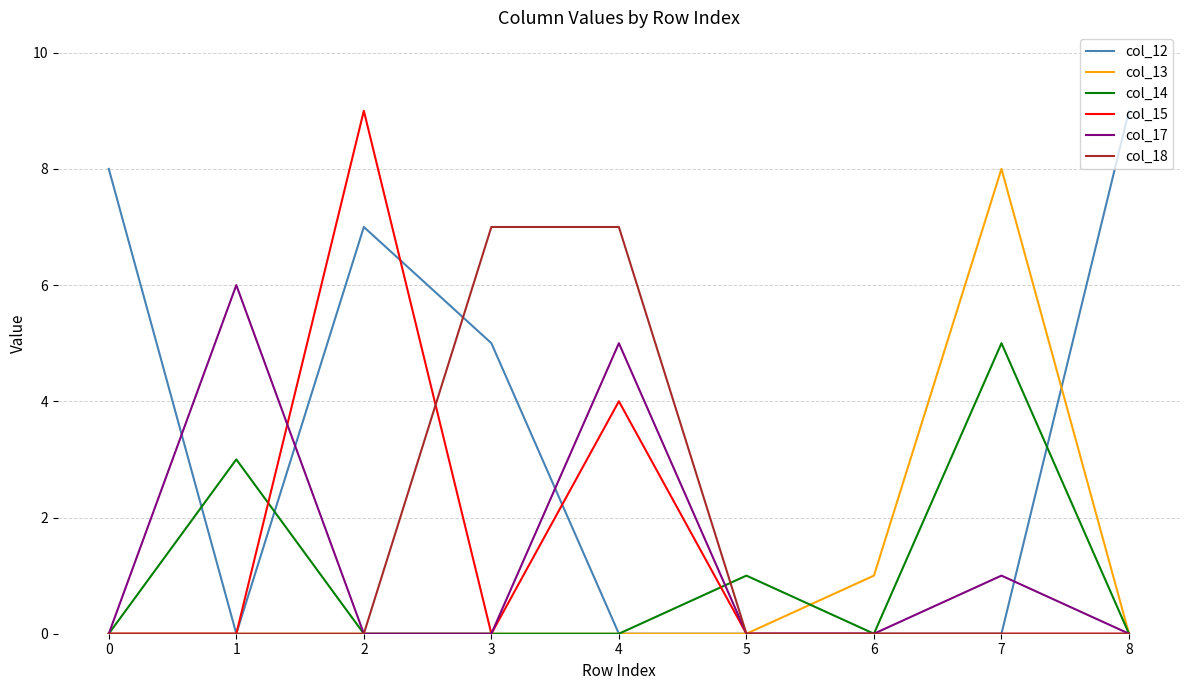

Is it true that col_13 equals 0 at 2?

True